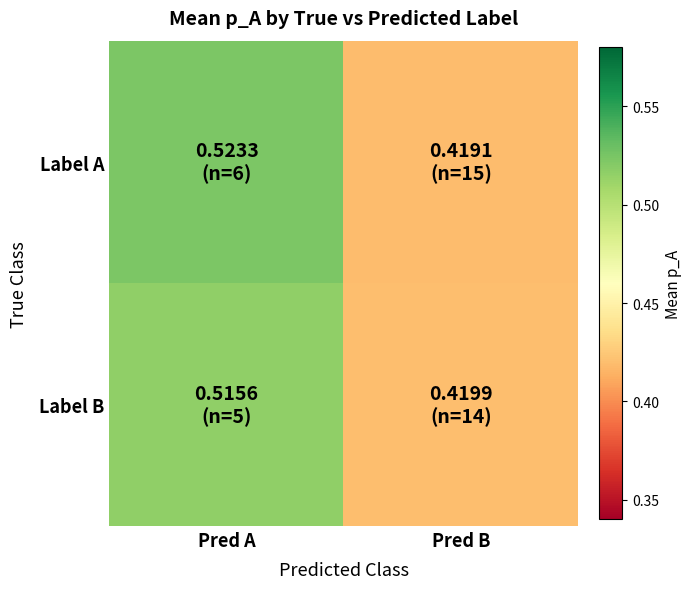

What is the minimum value shown in the chart?

0.4